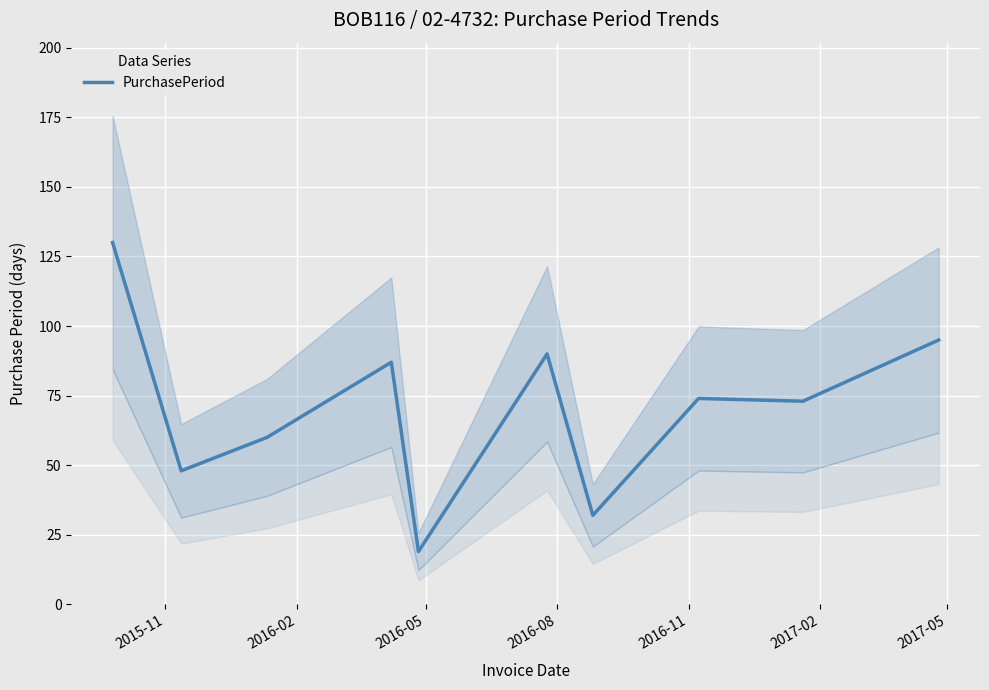

What is the maximum value for PurchasePeriod?

130